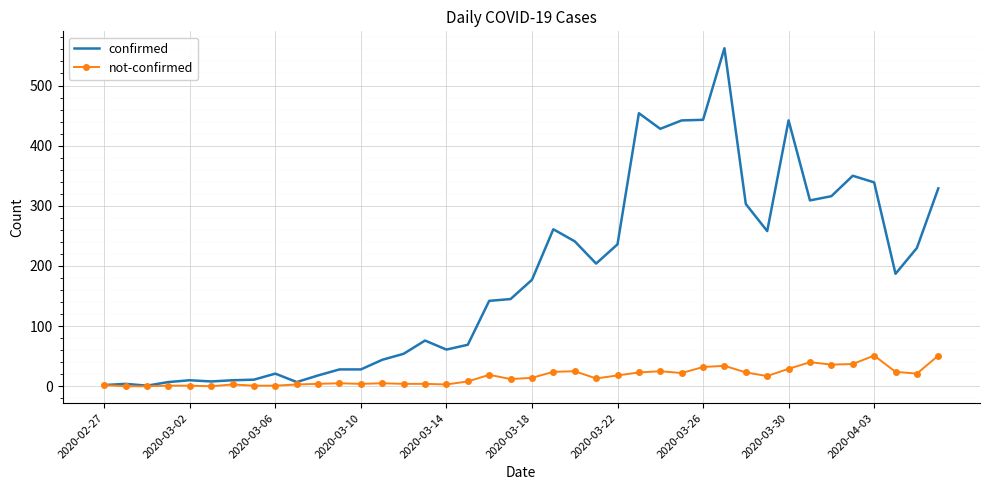

What is the maximum value for not-confirmed?

51